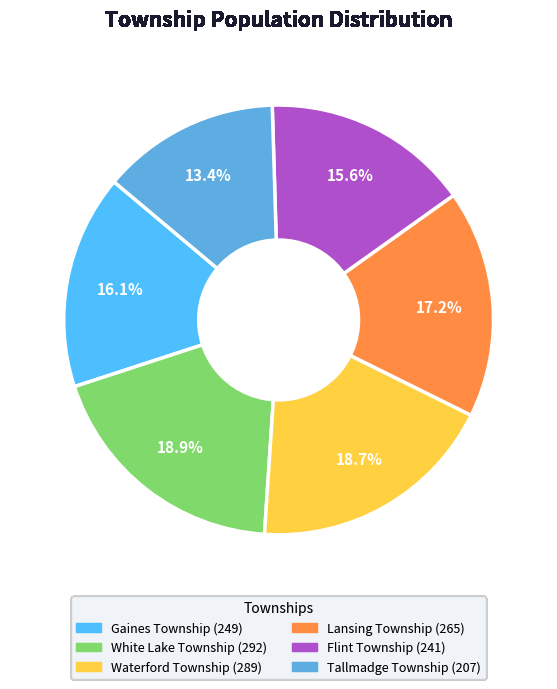

Count the number of slices in the pie.

6